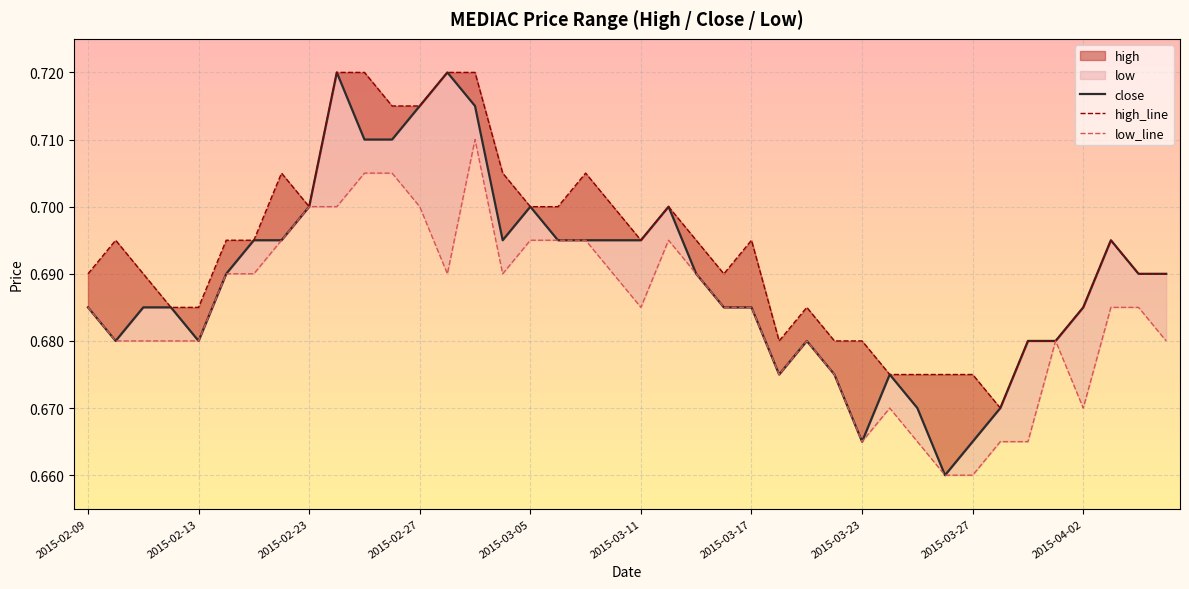

True or false: low_line and high_line intersect in this chart.

False